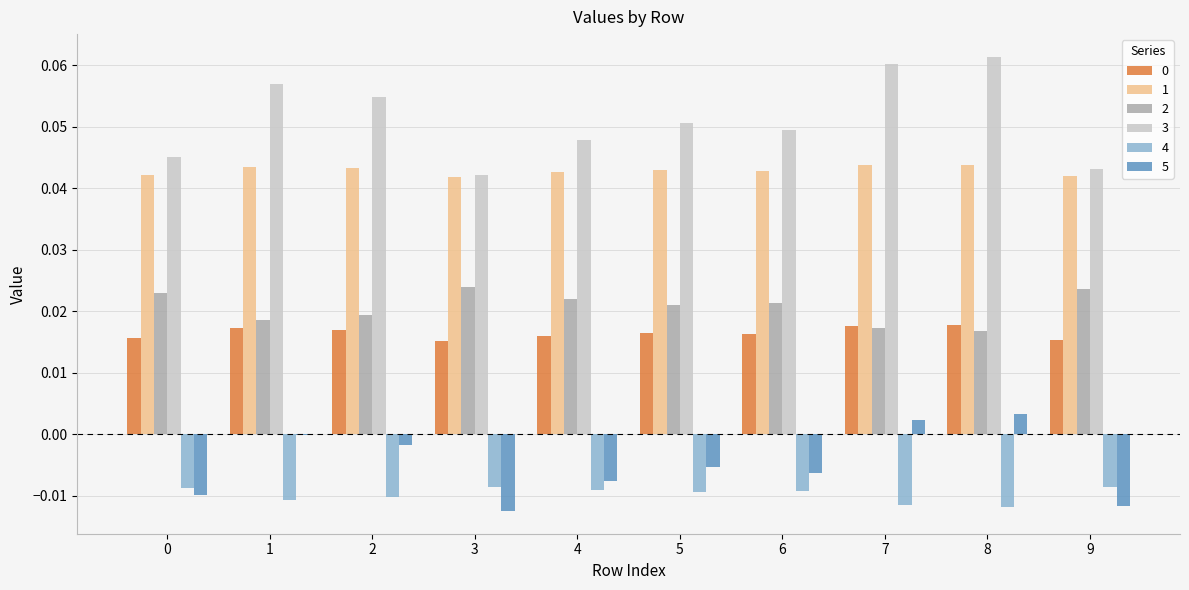

Which label corresponds to the largest value in the chart?

8